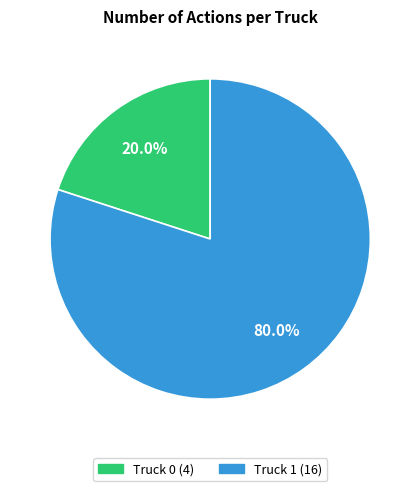

Which category has the biggest portion of the pie?

Truck 1